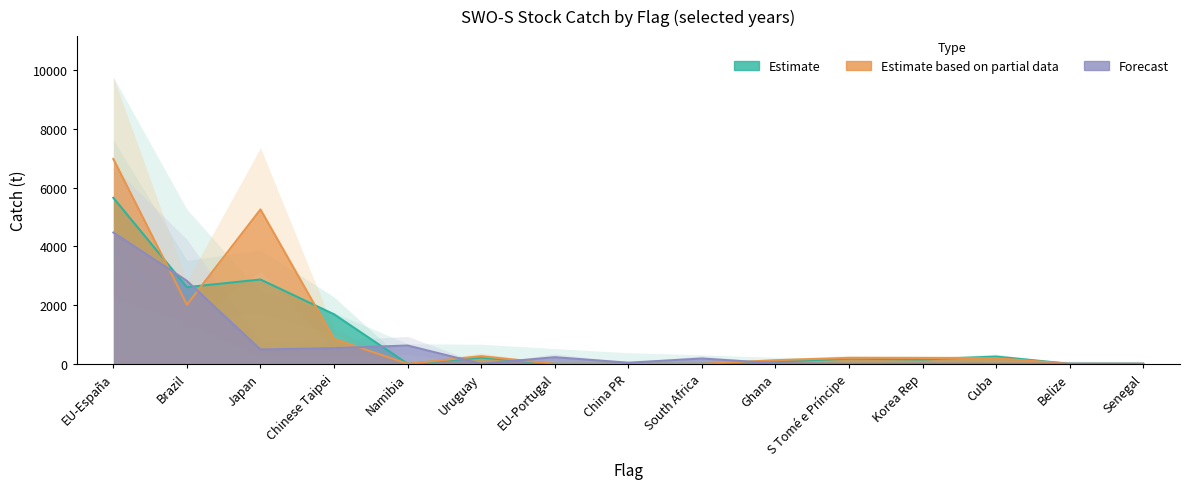

How many interior local valleys does the Estimate based on partial data series have?

2